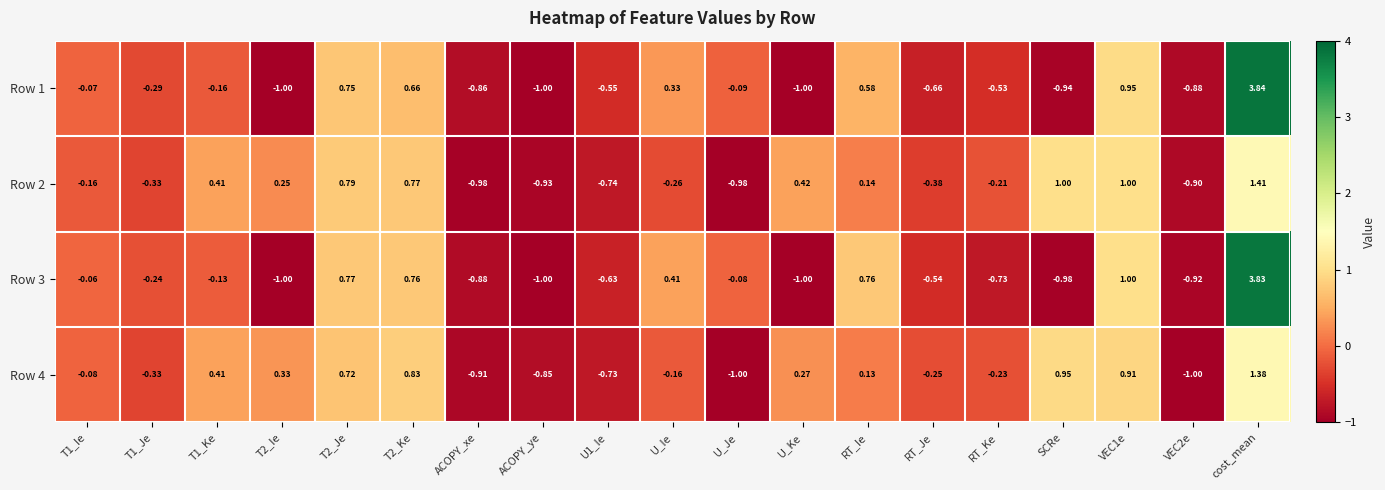

Is the value of Row 2 at U_Je greater than the value of Row 4 at T1_Ie?

No